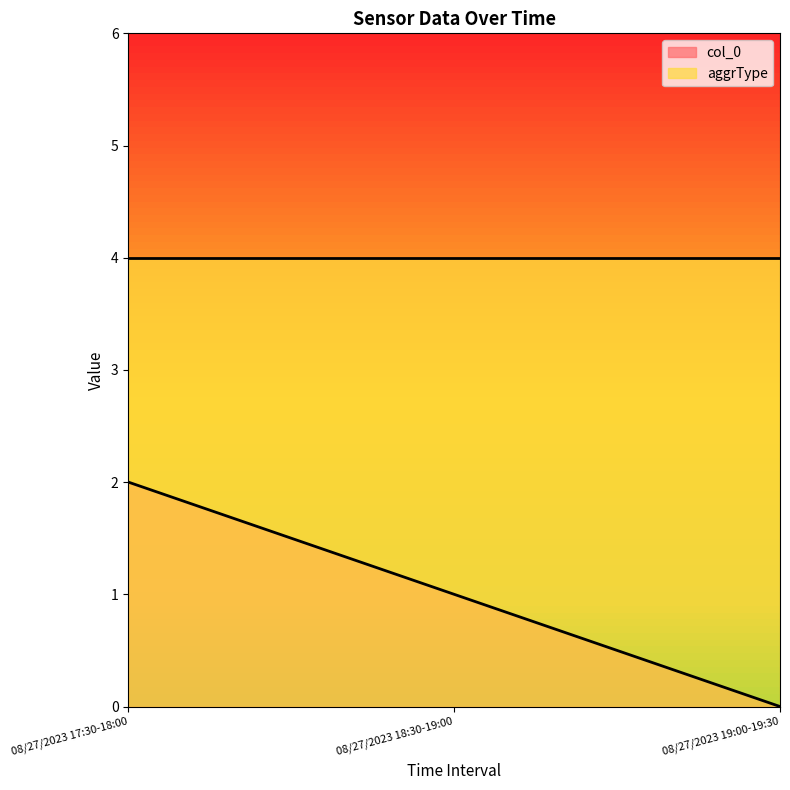

Rank the categories by value from highest to lowest.

08/27/2023 17:30-18:00, 08/27/2023 18:30-19:00, 08/27/2023 19:00-19:30